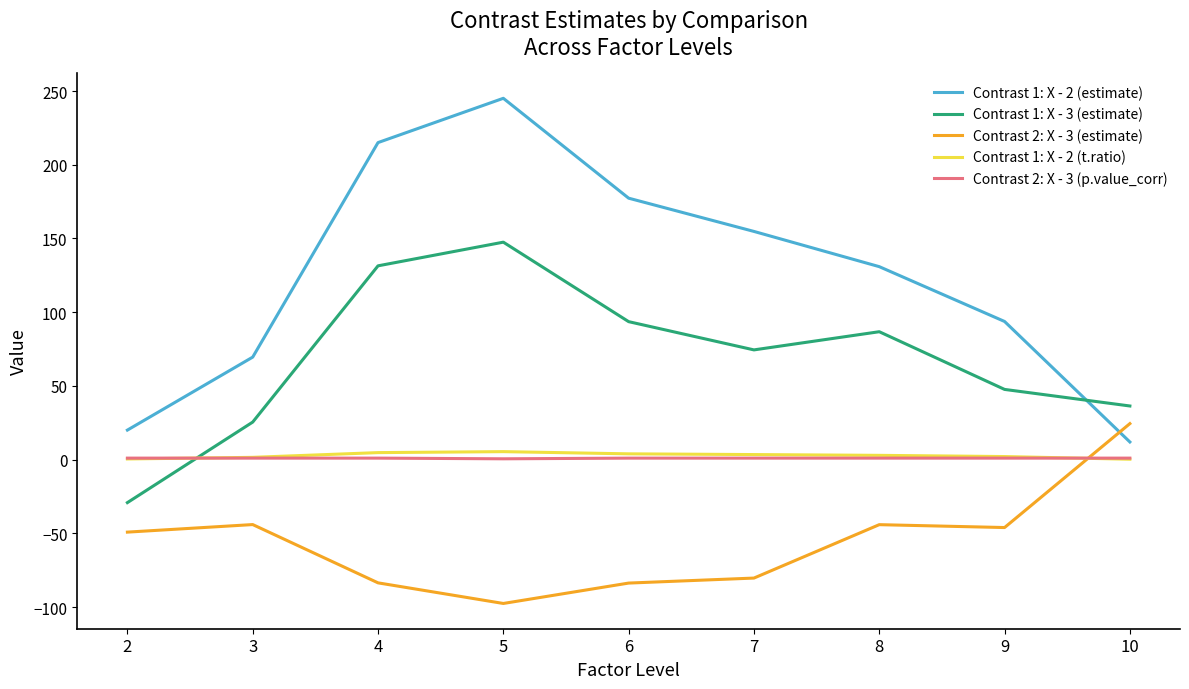

List the series in order of their peak value, lowest first.

Contrast 2: X - 3 (p.value_corr), Contrast 1: X - 2 (t.ratio), Contrast 2: X - 3 (estimate), Contrast 1: X - 3 (estimate), Contrast 1: X - 2 (estimate)